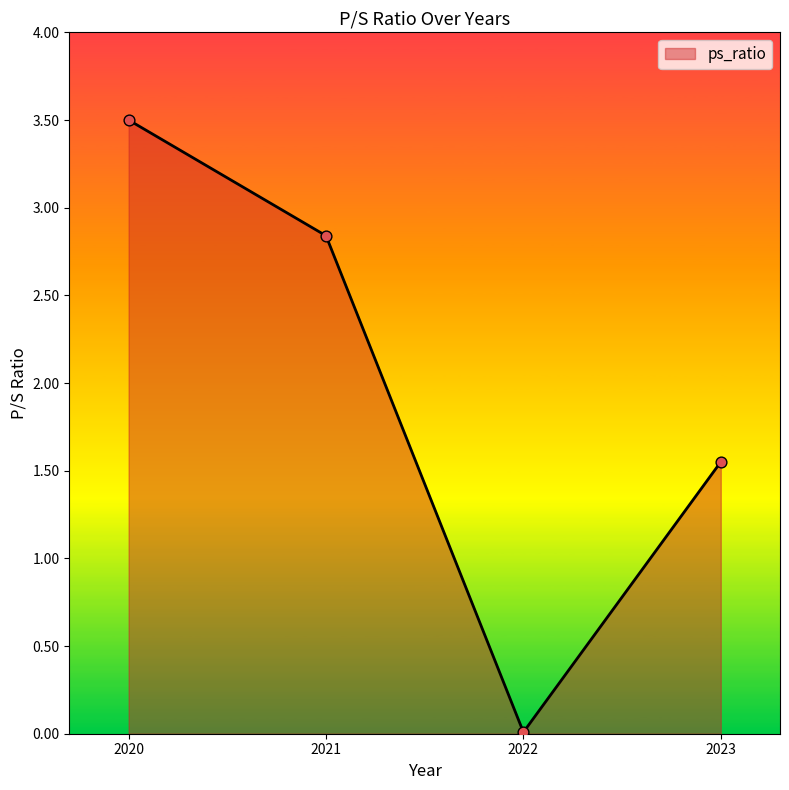

What is the change in value from 2020 to 2021?

-0.7